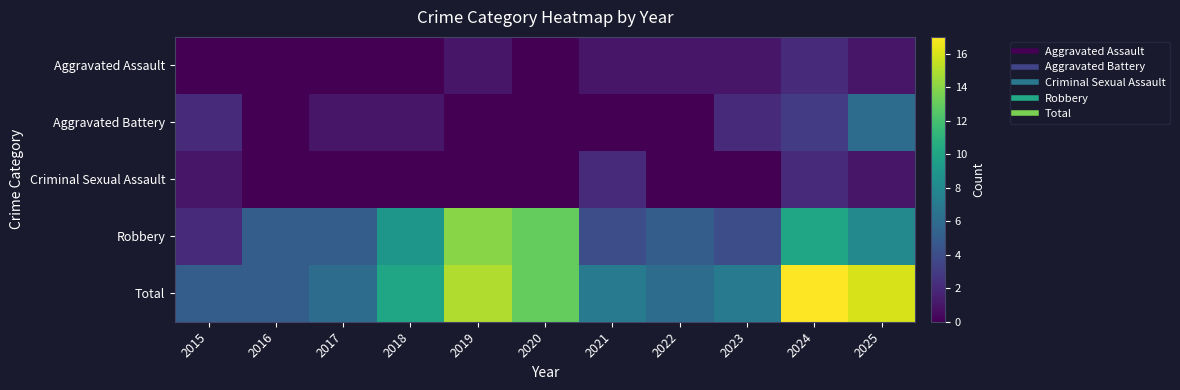

How many categories are shown in the chart?

11